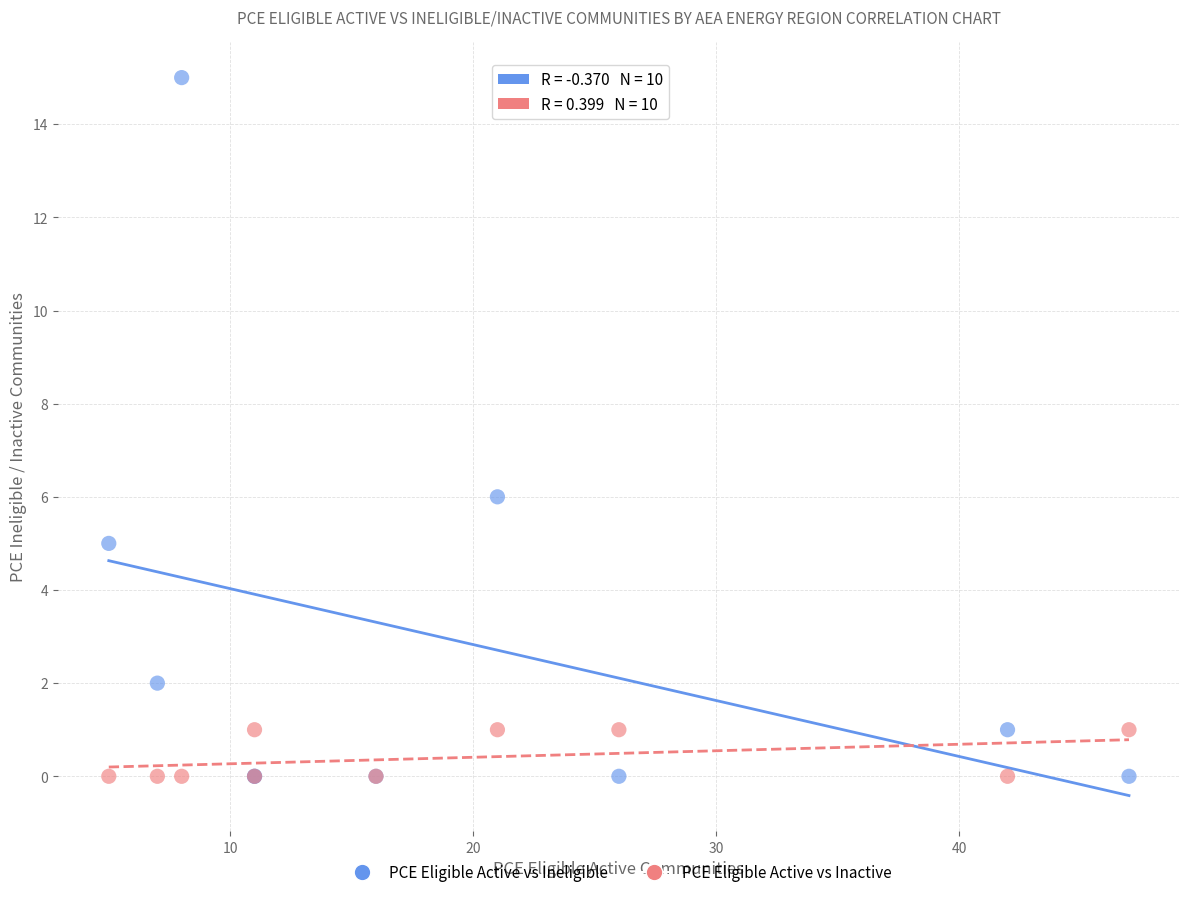

Across all series, what Y value is closest to 7?

6